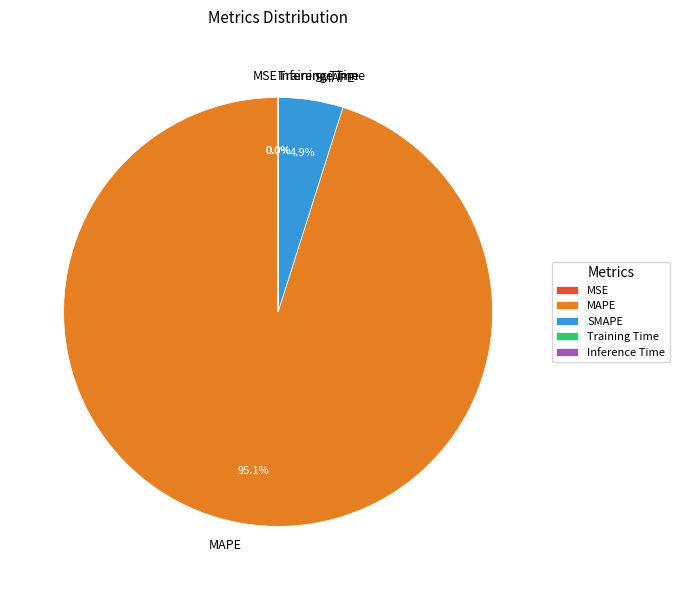

What is the largest slice in the pie chart?

MAPE